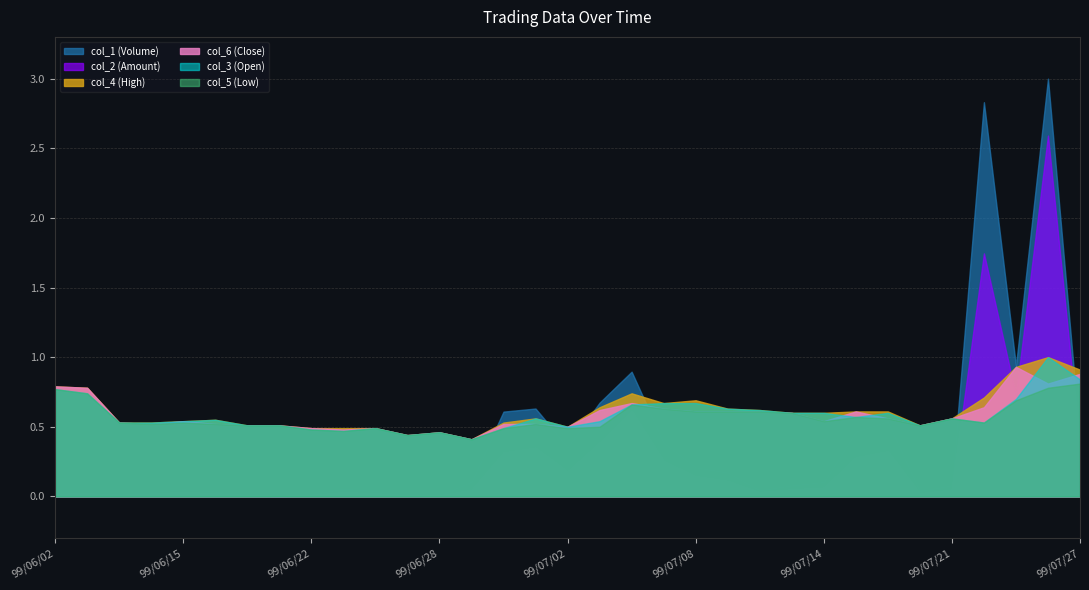

What is the greatest value displayed?

3.0